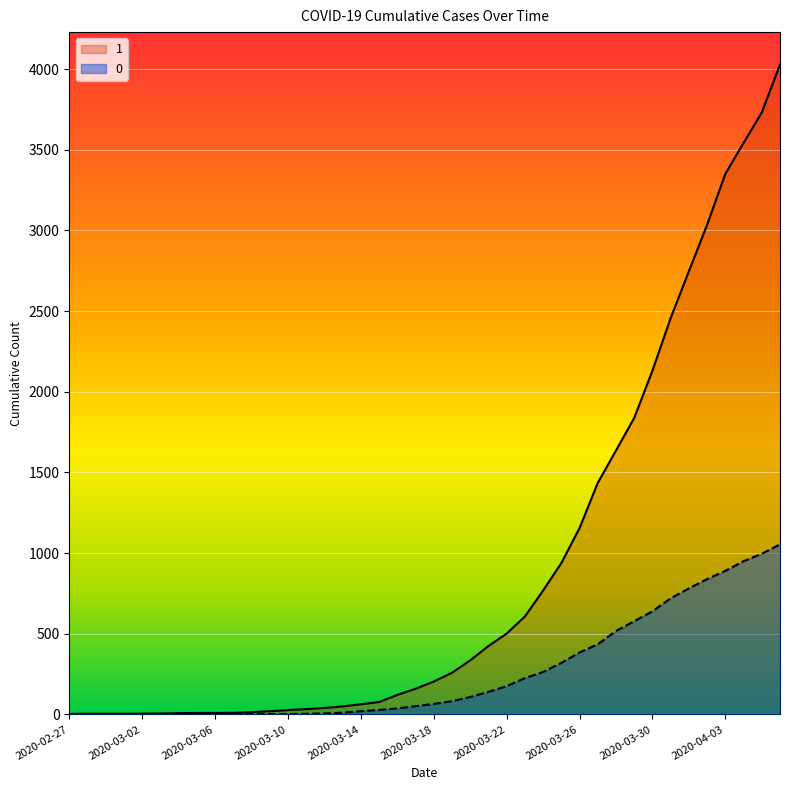

How many data points in 1 are less than 204?

20